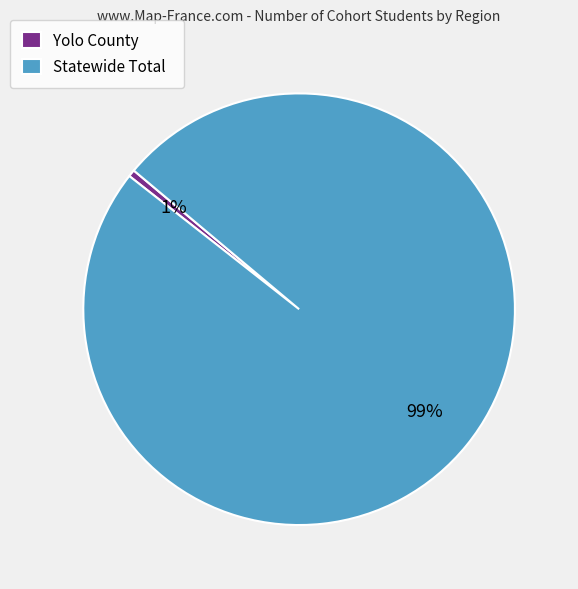

To the nearest percent, what is the average slice percentage?

50%